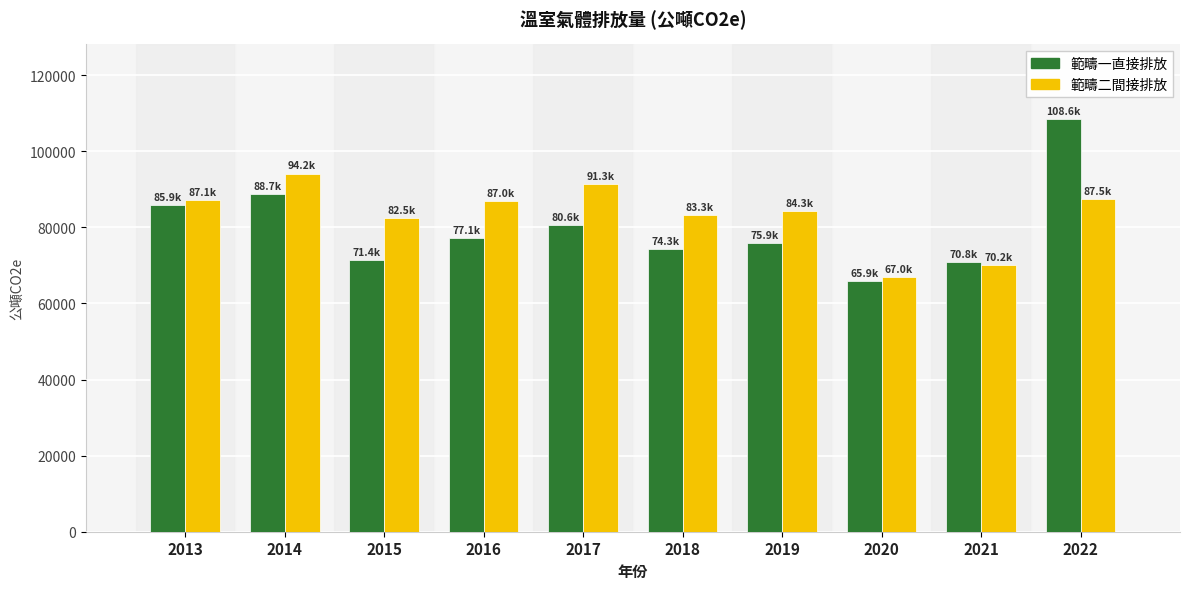

How many values in the 範疇二間接排放 series exceed 86962?

5